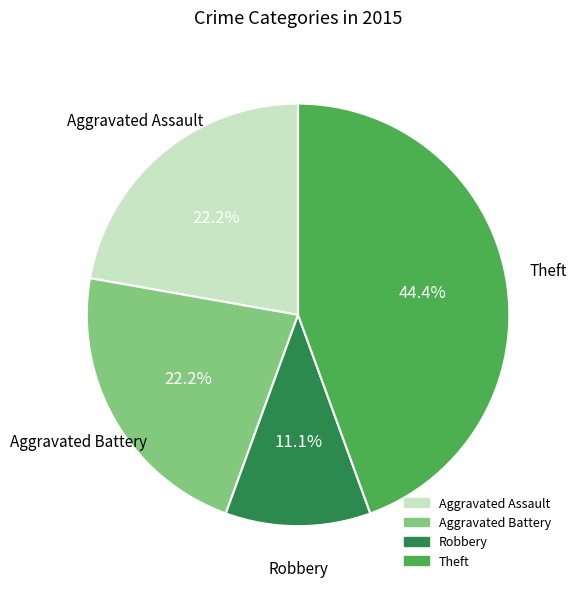

What percentage do Robbery and Aggravated Battery together represent?

33.3%